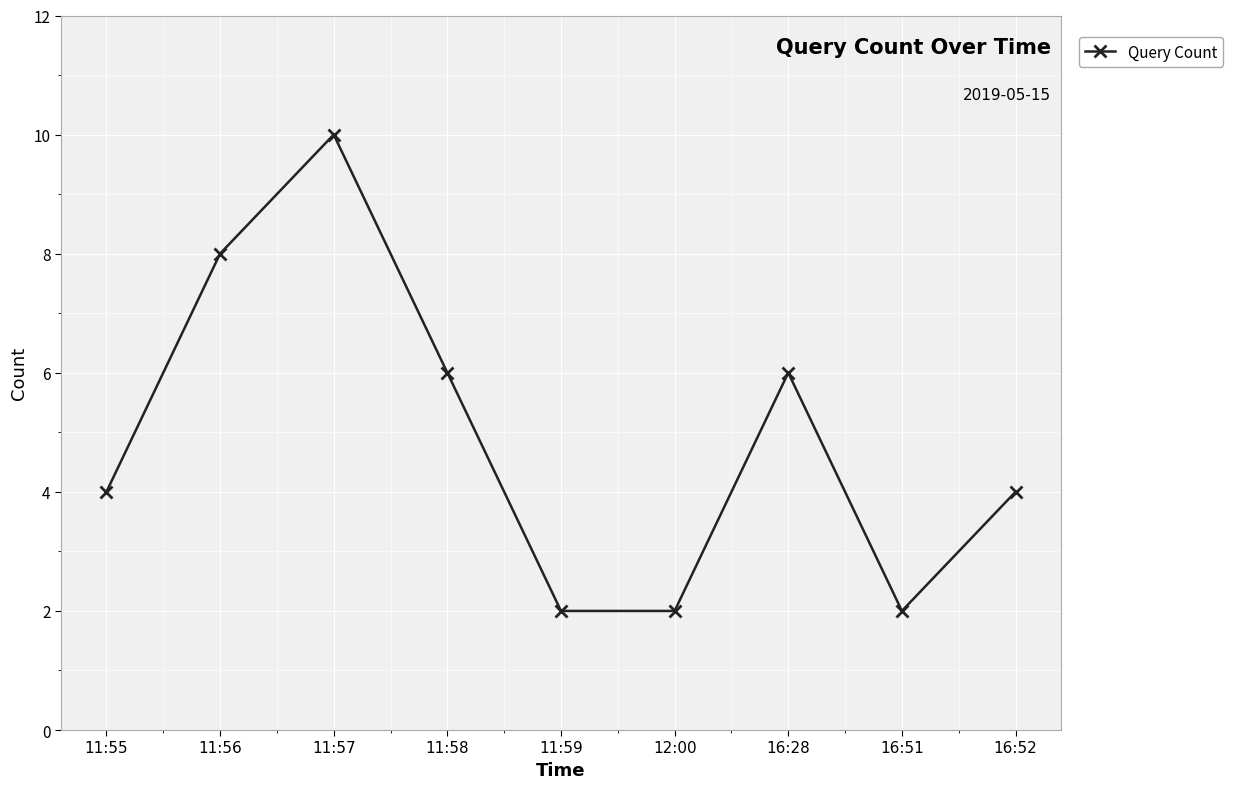

Where is the first local maximum?

11:57